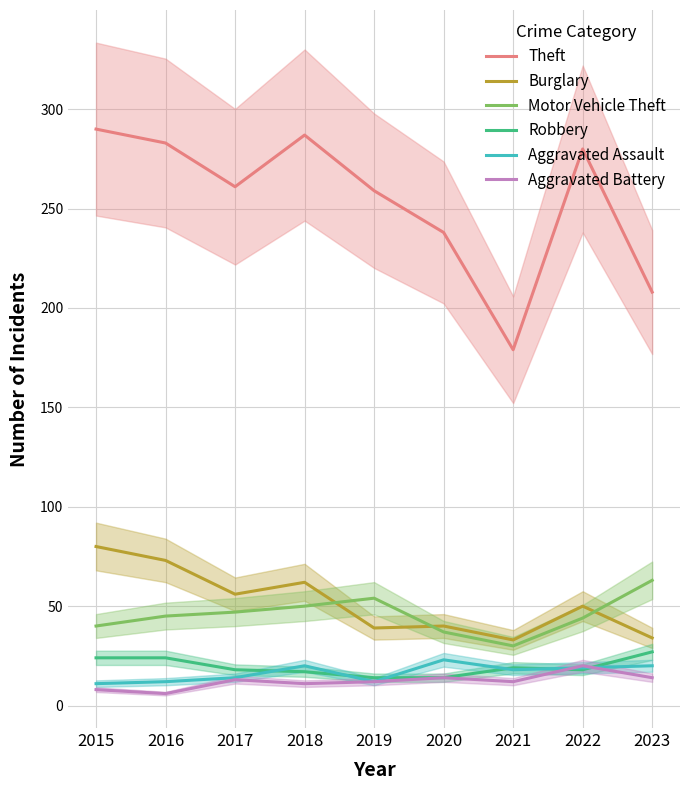

What is the difference between the highest and lowest values at 2015?

282